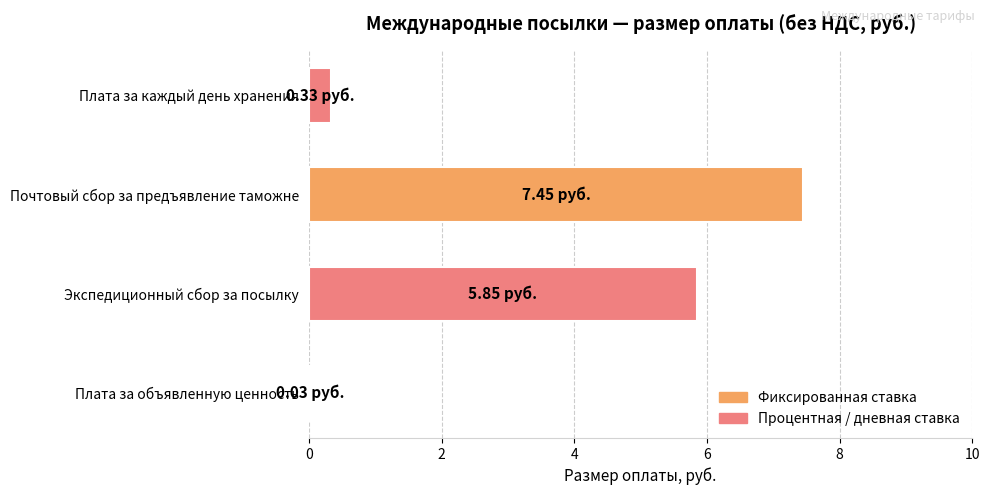

Rank the categories by value from highest to lowest.

Почтовый сбор за предъявление таможне, Экспедиционный сбор за посылку, Плата за каждый день хранения, Плата за объявленную ценность